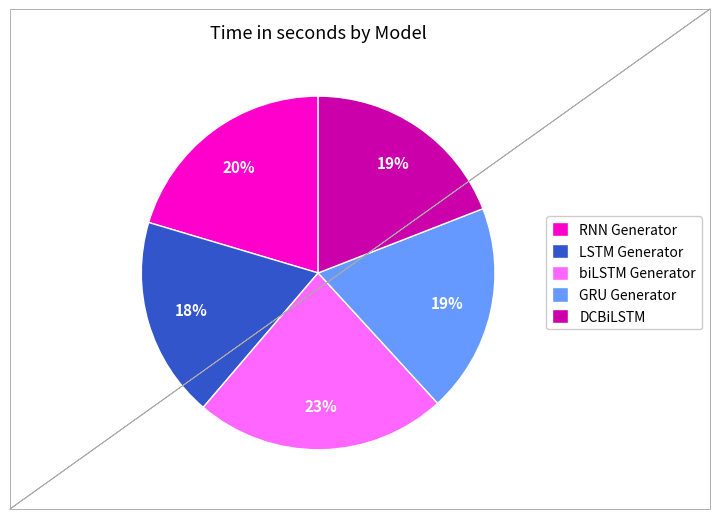

Does any single category account for the majority?

No